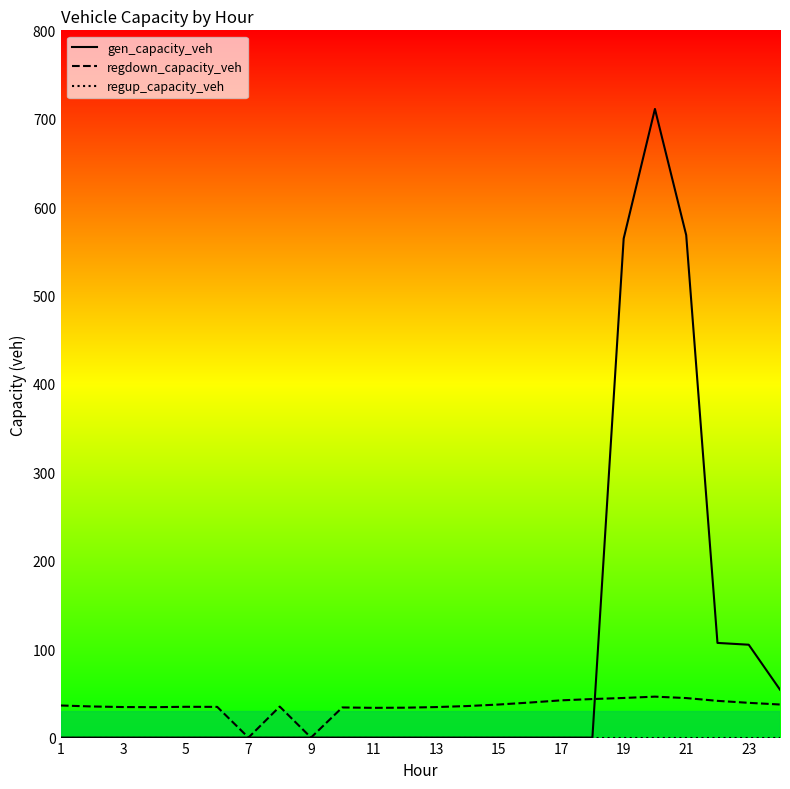

Which series has the widest spread of values?

gen_capacity_veh